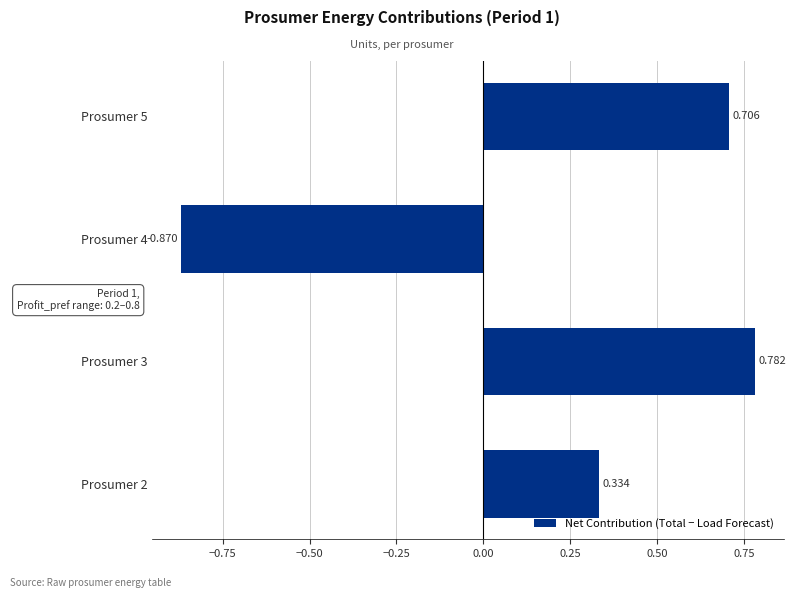

How many values exceed 0?

3